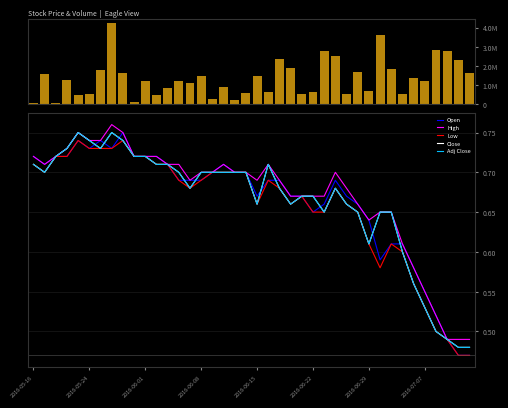

What is the total value across all series at 36?

2826302.5